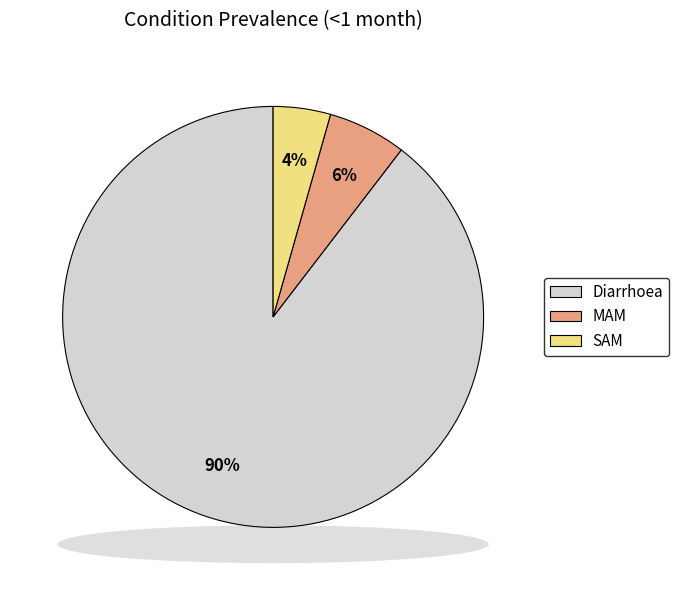

To the nearest percent, what is the average slice percentage?

33%